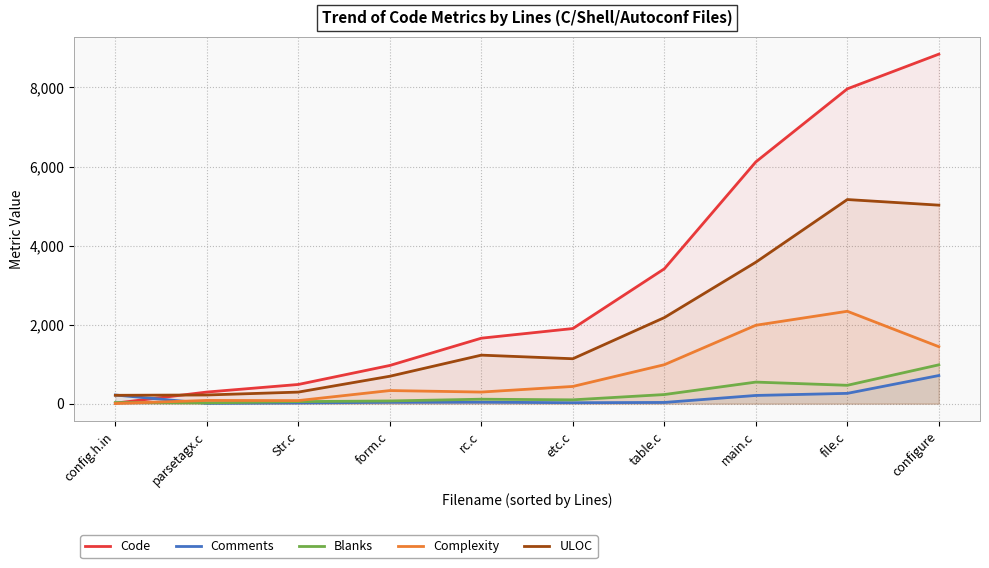

How many data points in ULOC are less than 1227?

5